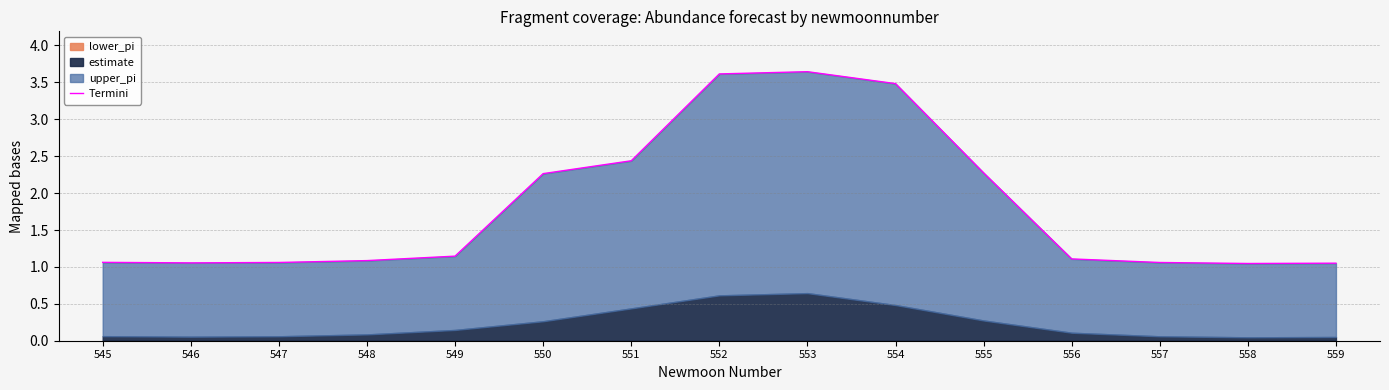

Reading right to left, what are all the values shown in this chart?

559=1.1	558=1.0	557=1.1	556=1.1	555=2.3	554=3.5	553=3.6	552=3.6	551=2.4	550=2.3	549=1.1	548=1.1	547=1.1	546=1.1	545=1.1